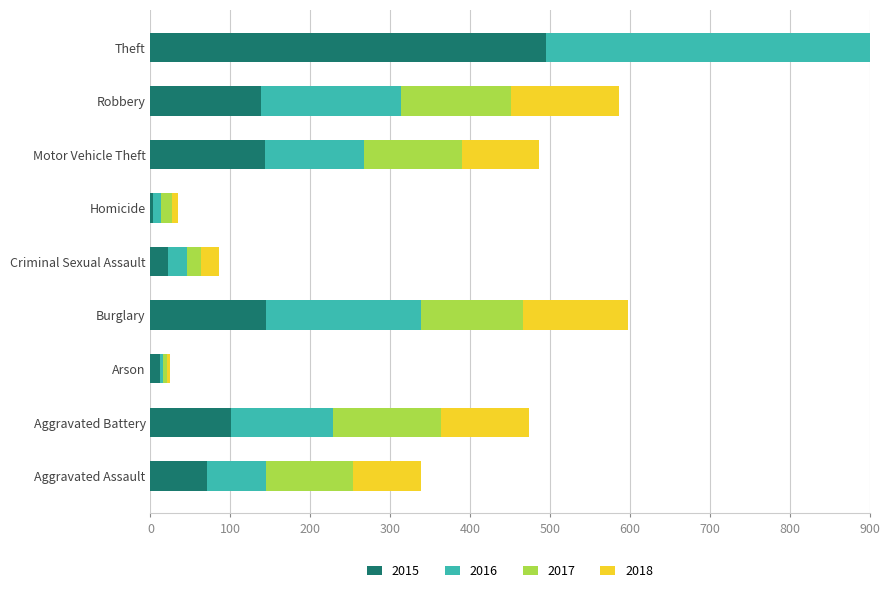

At which label does 2016 first exceed 124?

Aggravated Battery